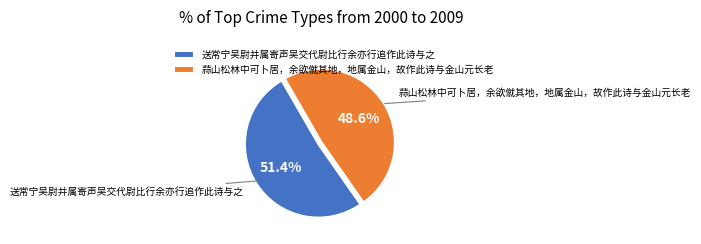

Is 蒜山松林中可卜居，余欲僦其地，地属金山，故作此诗与金山元长老 the majority of the pie?

No